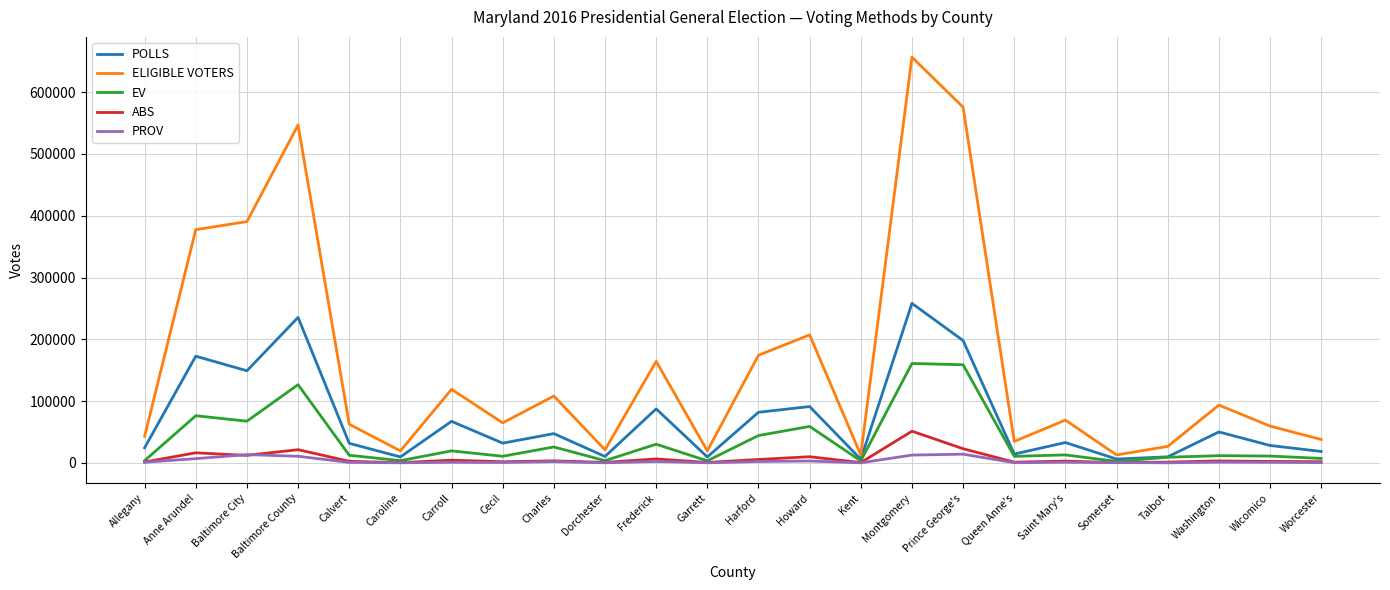

Between Calvert and Worcester, which series saw the biggest shift?

ELIGIBLE VOTERS